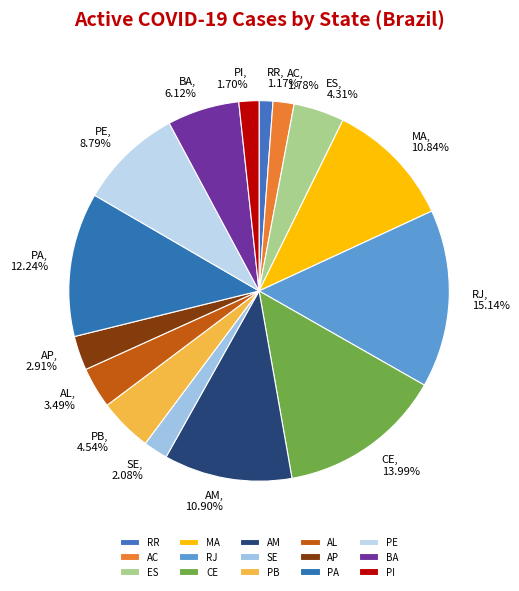

Between AP and AL, which is larger?

AL